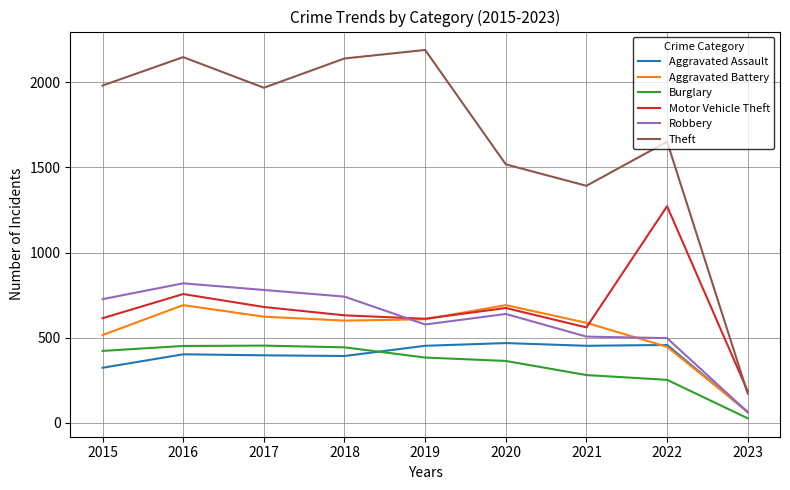

At which label is Theft closest to 1180?

2021